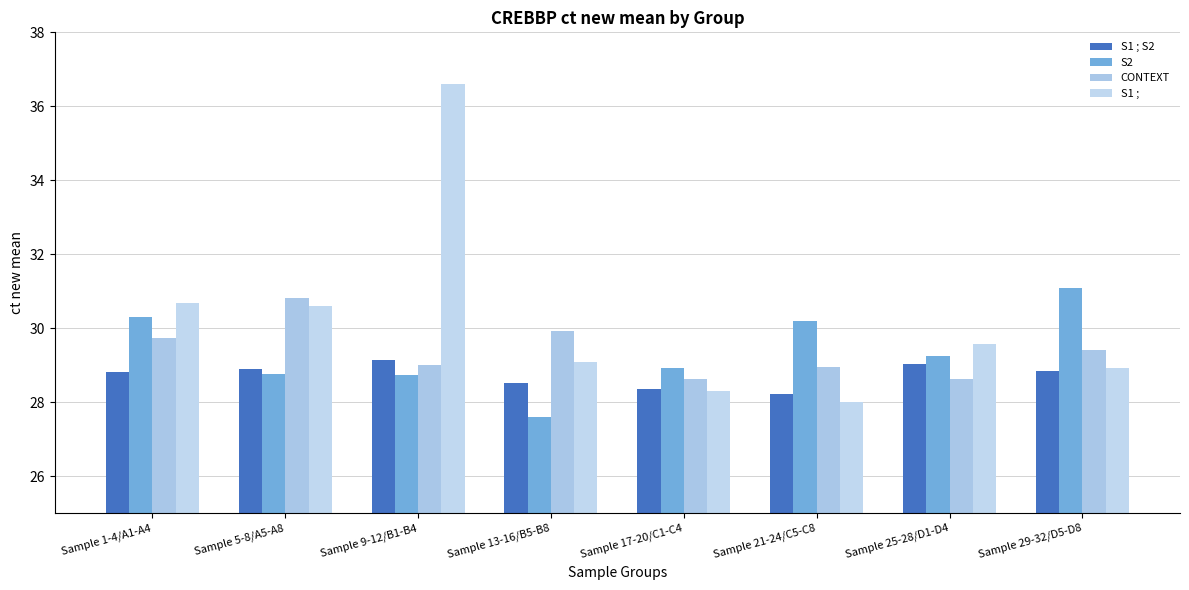

Is it true that CONTEXT equals 30.8 at Sample 5-8/A5-A8?

True